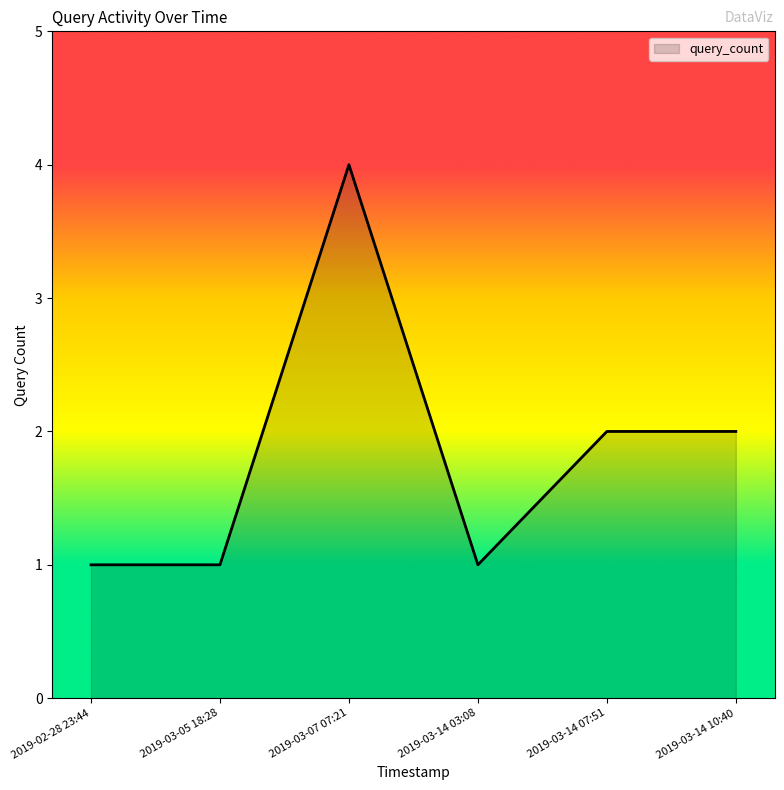

Where is the first local maximum?

2019-03-07 07:21